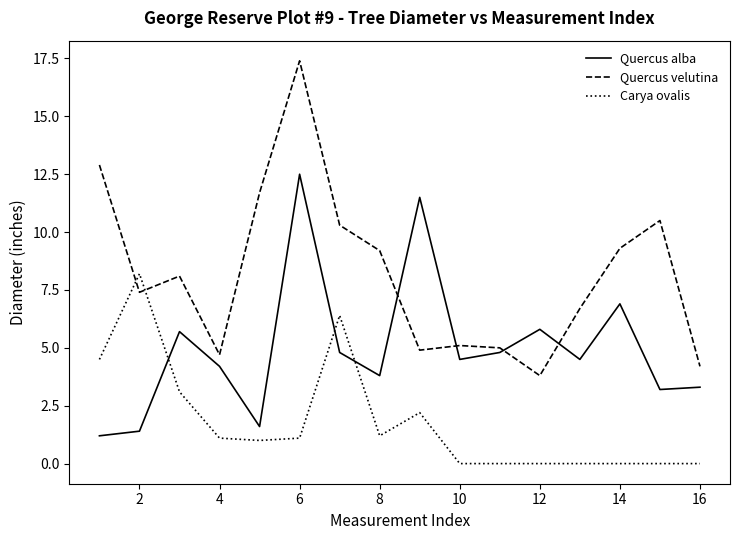

True or false: Quercus velutina has more than 1 points higher than both neighbors.

True